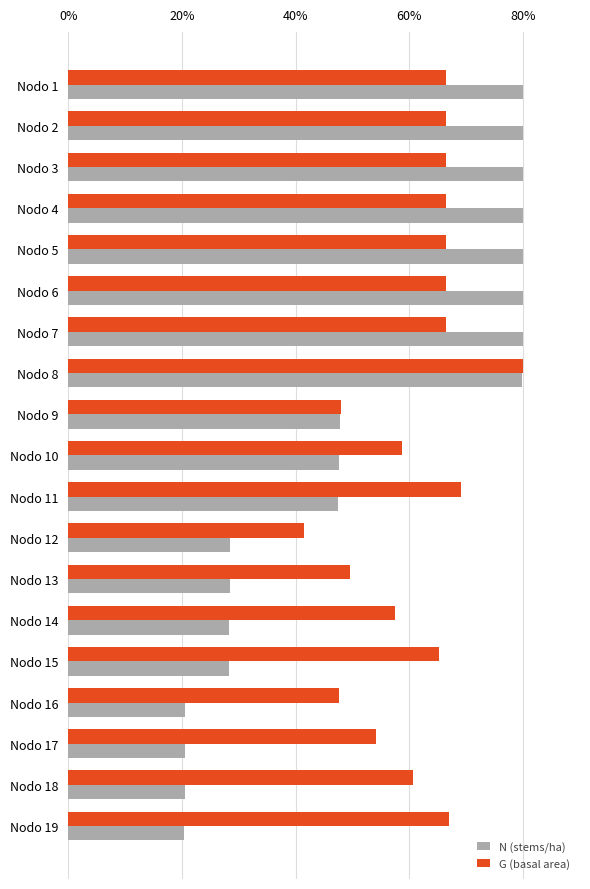

What are all the series names shown in the legend?

N (stems/ha), G (basal area)